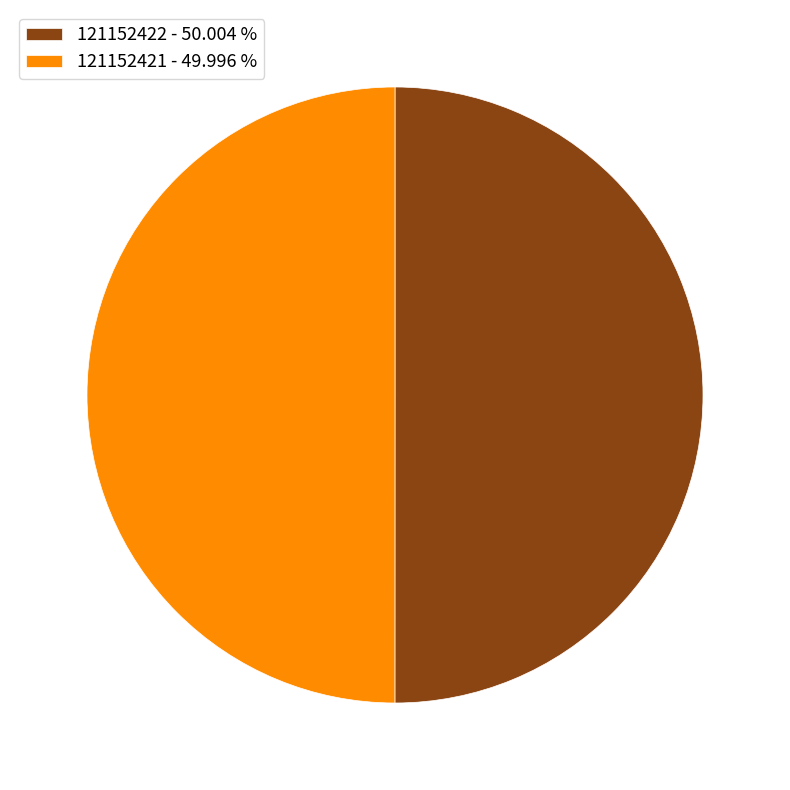

Is it true that 121152422 is 38% of the pie?

False